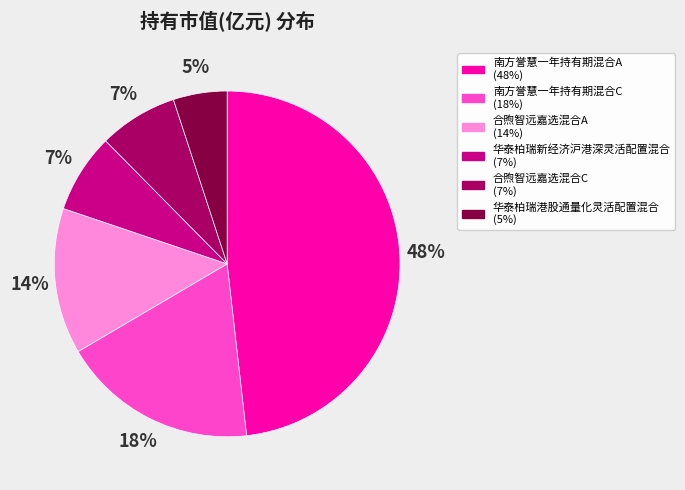

True or false: 华泰柏瑞新经济沪港深灵活配置混合 accounts for 7% of the total.

True